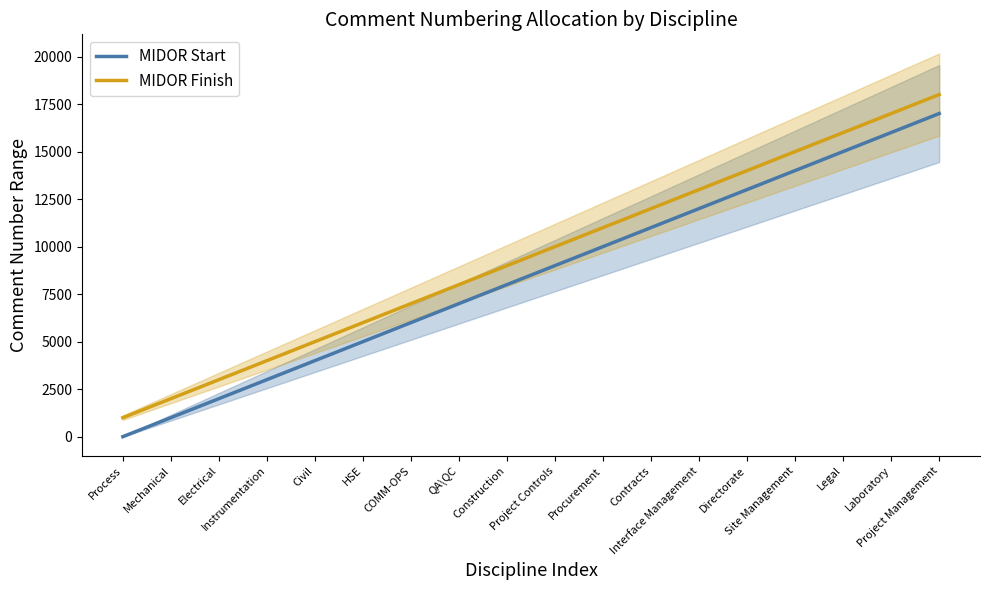

What is the lowest value of the MIDOR Finish series?

1000